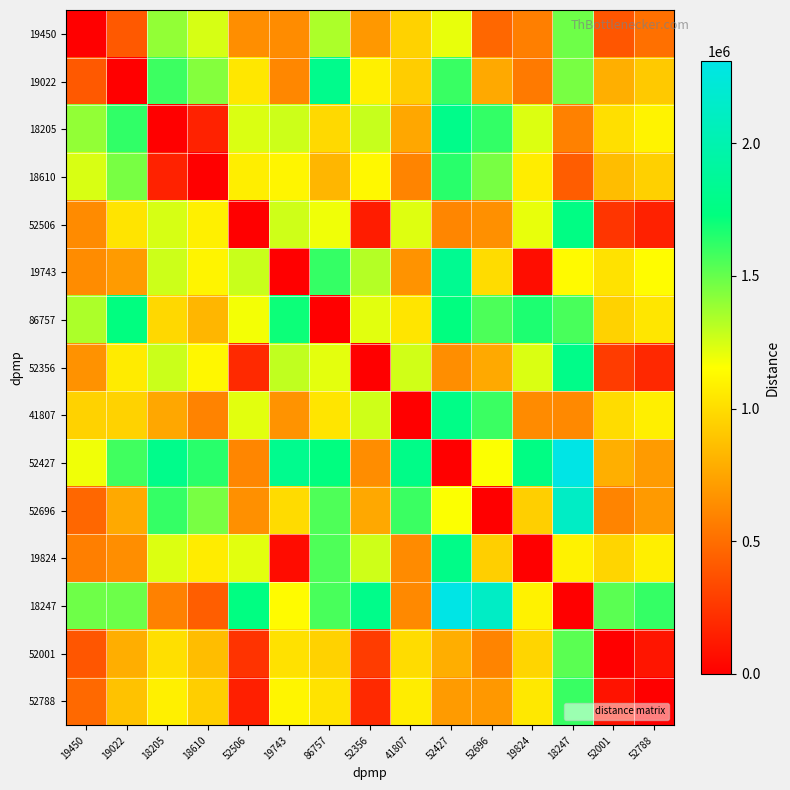

At how many categories does at least one series exceed 577334?

15